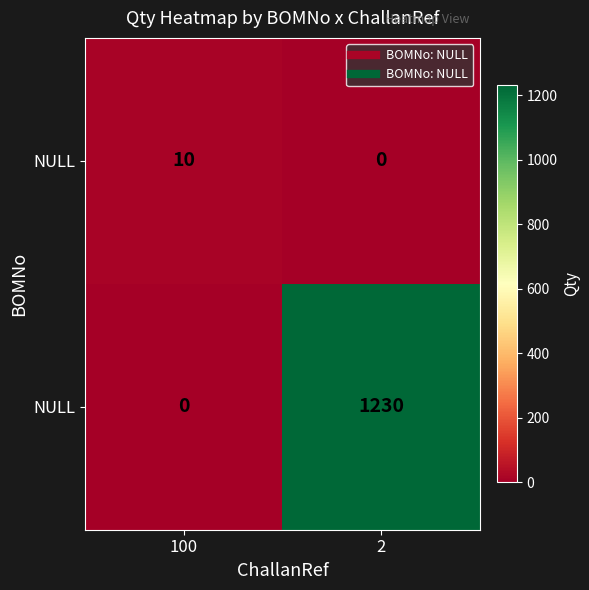

Count the number of data series in this chart.

2